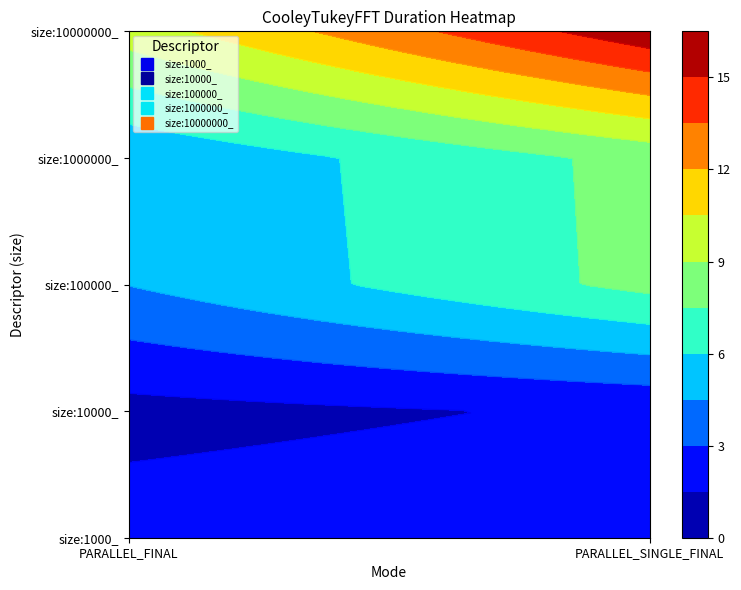

Is the value of size:10000000_ at PARALLEL_SINGLE_FINAL greater than the value of size:10000_ at PARALLEL_FINAL?

Yes